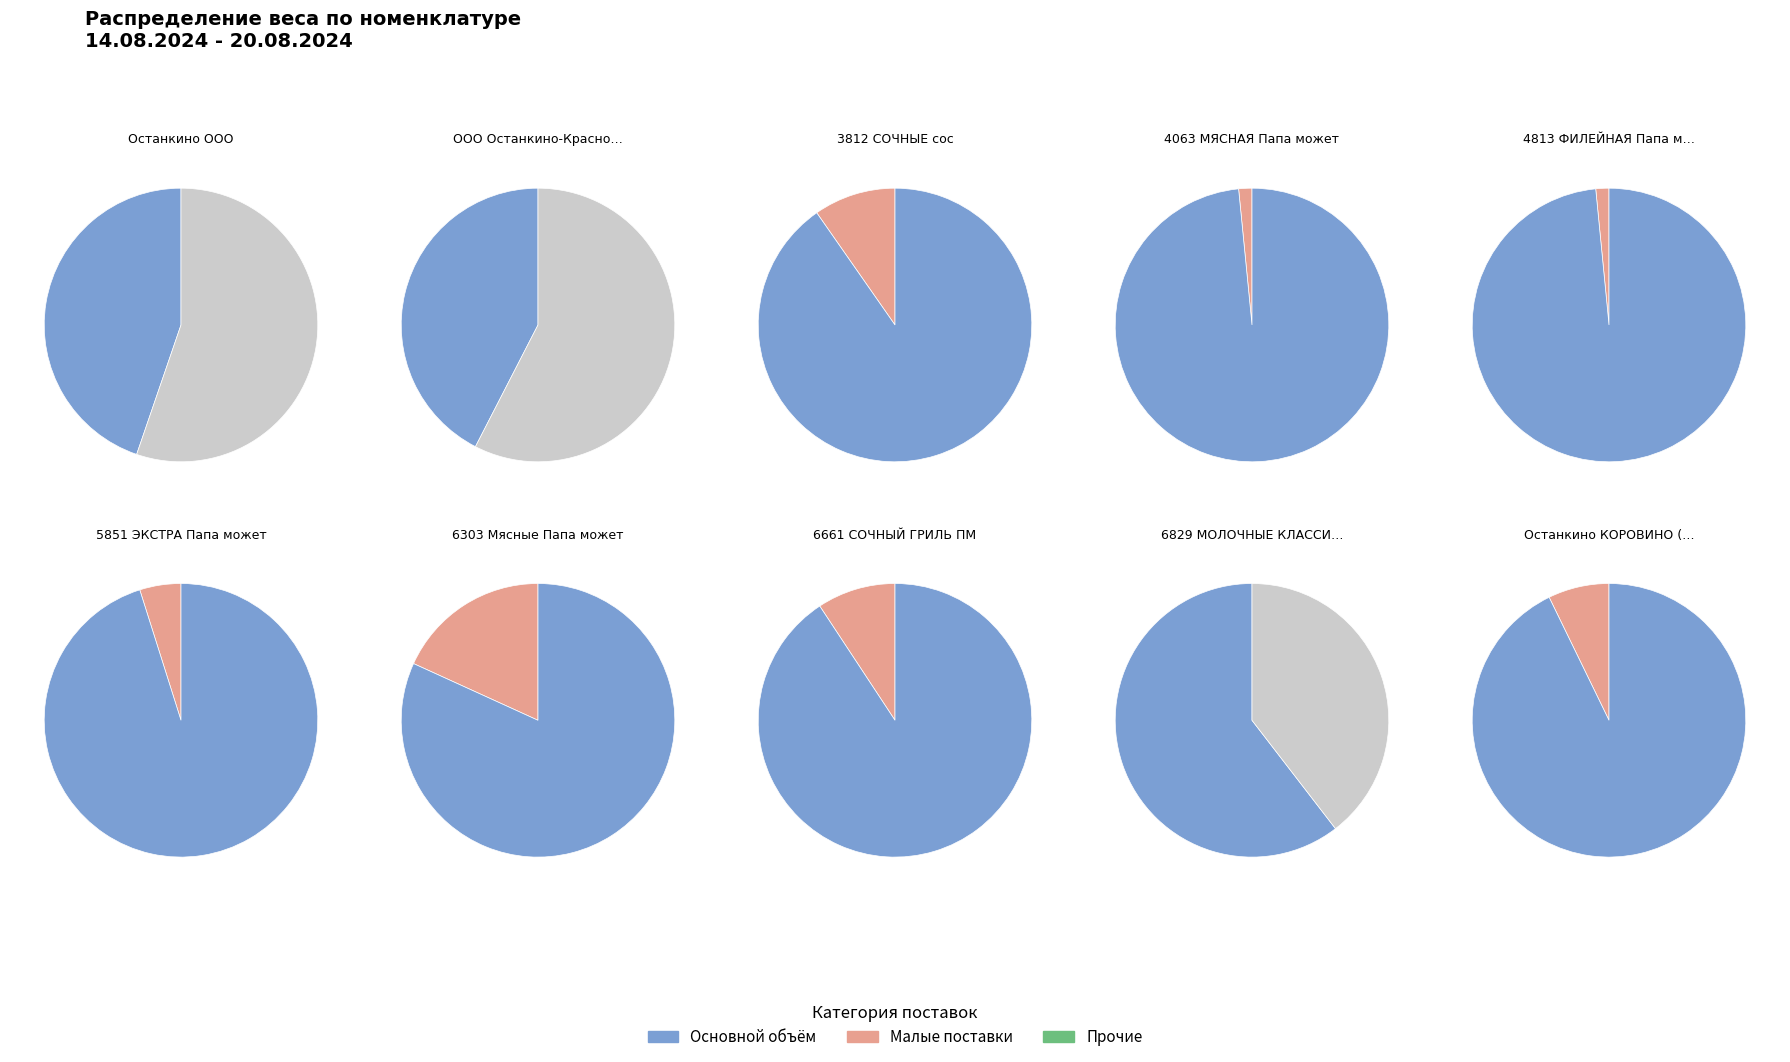

Is the sum of 4813 ФИЛЕЙНАЯ Папа может and 3812 СОЧНЫЕ сос greater than half?

No